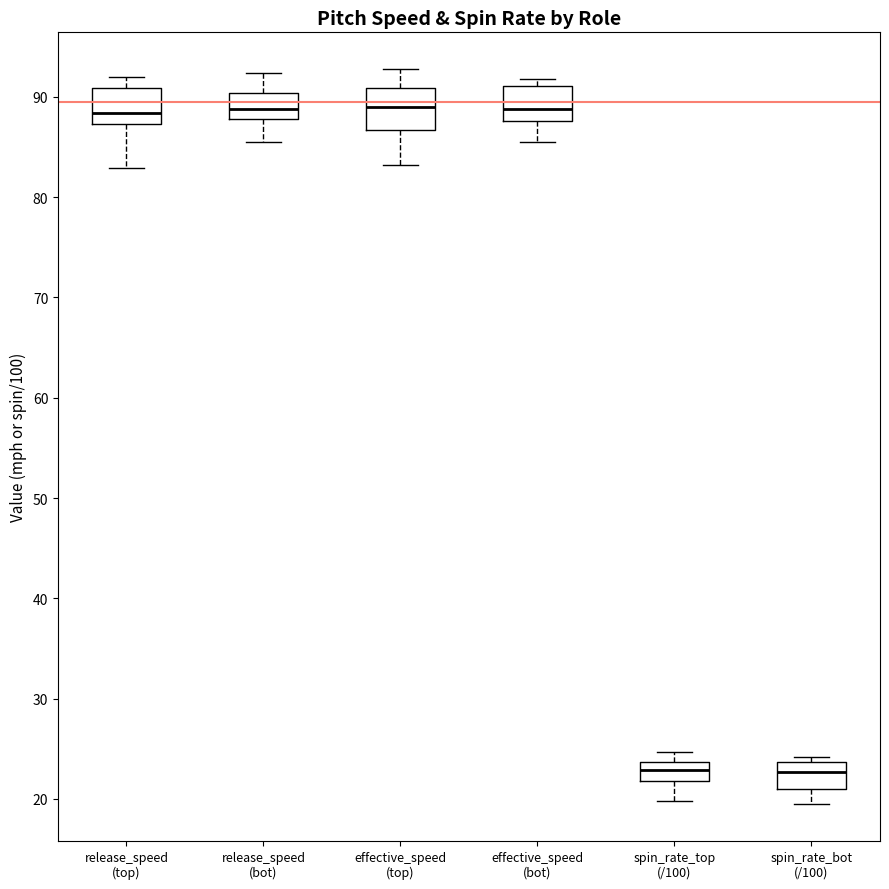

Reading left to right, transcribe this box plot: for each box, give where its median line is, the range the box spans, and where its two whiskers end, as read against the y-axis. The values are not printed on the chart, so give them approximately, as read against the axis.

release_speed (top): median 88, box 87 to 91, whiskers 83 to 92
release_speed (bot): median 89, box 88 to 90, whiskers 86 to 92
effective_speed (top): median 89, box 87 to 91, whiskers 83 to 93
effective_speed (bot): median 89, box 88 to 91, whiskers 86 to 92
spin_rate_top (/100): median 23, box 22 to 24, whiskers 20 to 25
spin_rate_bot (/100): median 23, box 21 to 24, whiskers 19 to 24 (just above the box's upper edge)